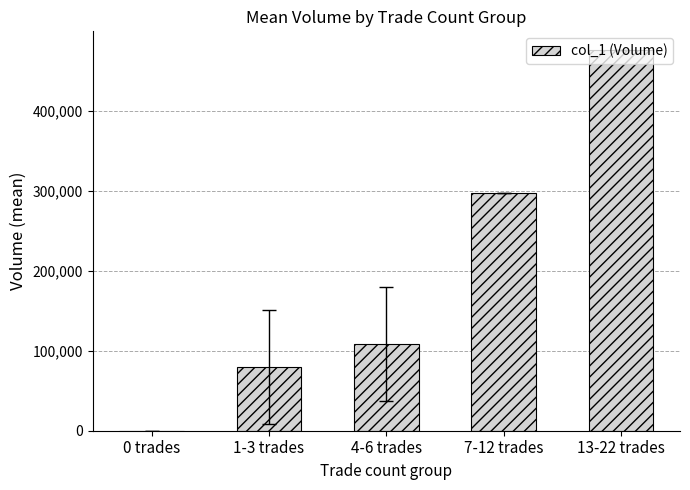

What is the change in value from 0 trades to 7-12 trades?

+297000.0